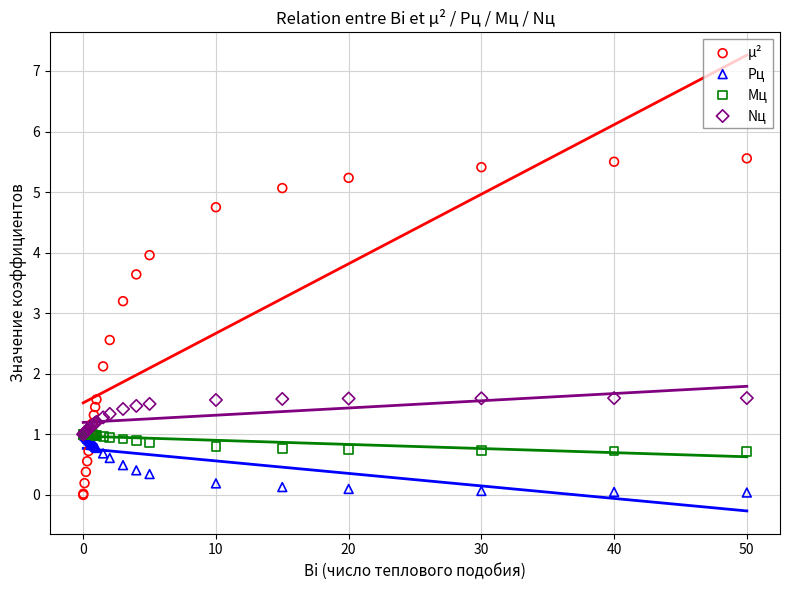

In the μ² series, what Y value is closest to 2?

2.1